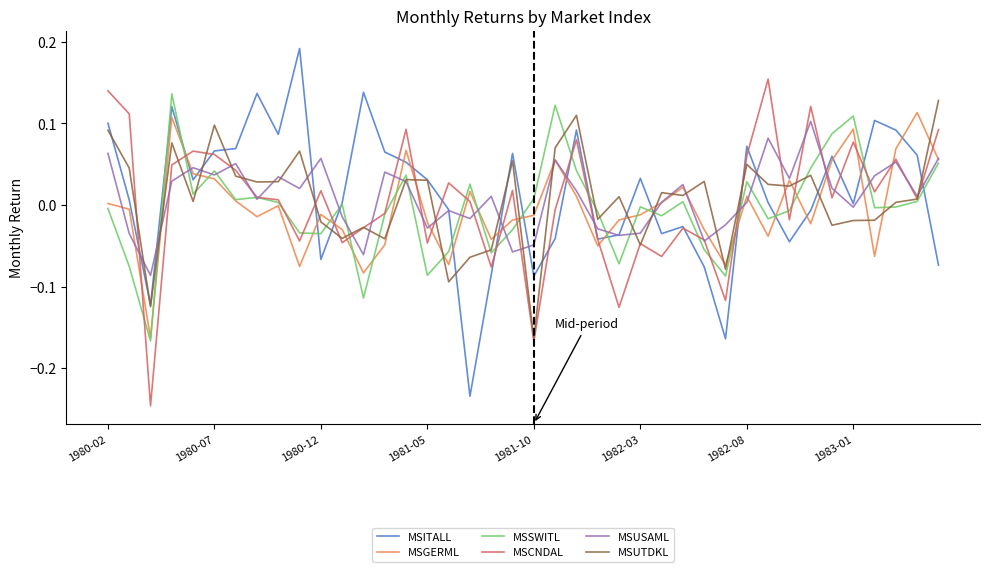

Which series ends up on top after the final intersection of MSCNDAL and MSGERML?

MSCNDAL